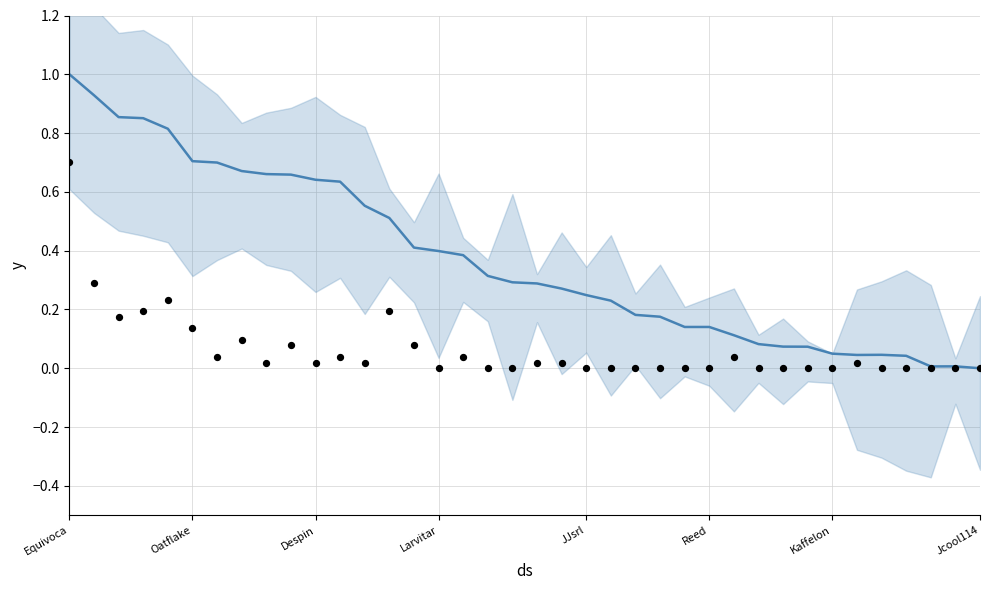

Is the value of Medals (normalized) at 34 greater than the value of Points (normalized) at JJsrl?

No